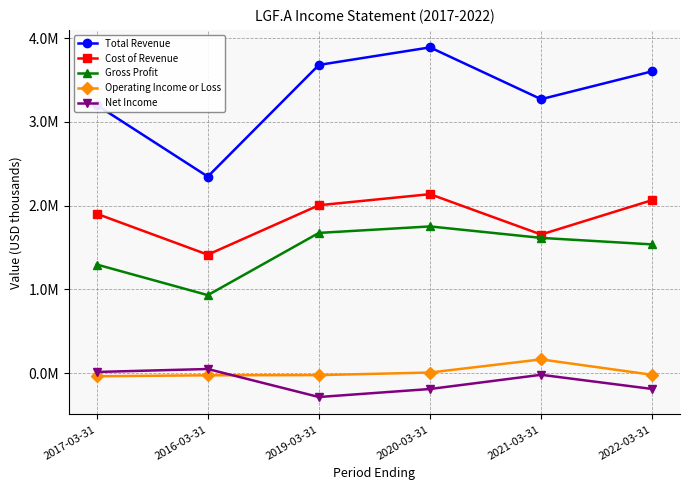

What is the spread (max minus min) of values at 2020-03-31?

4078400